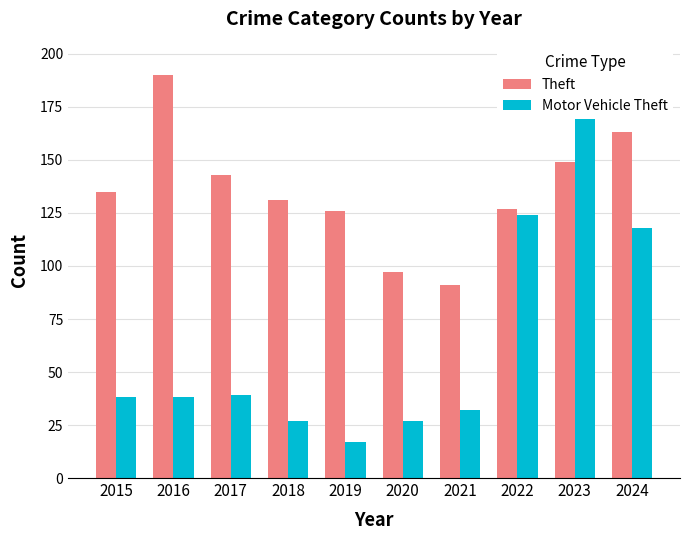

What is the minimum value for Motor Vehicle Theft?

17